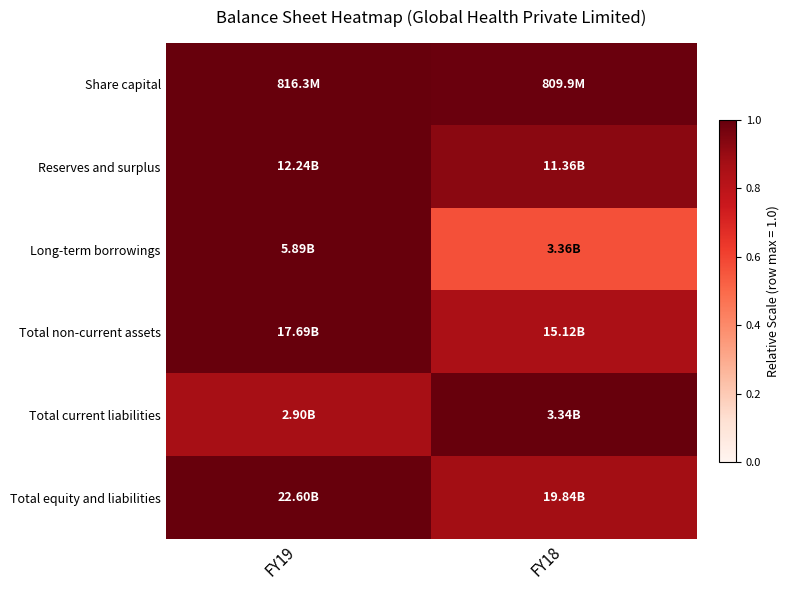

What is the total value across all series at FY19?

5.9